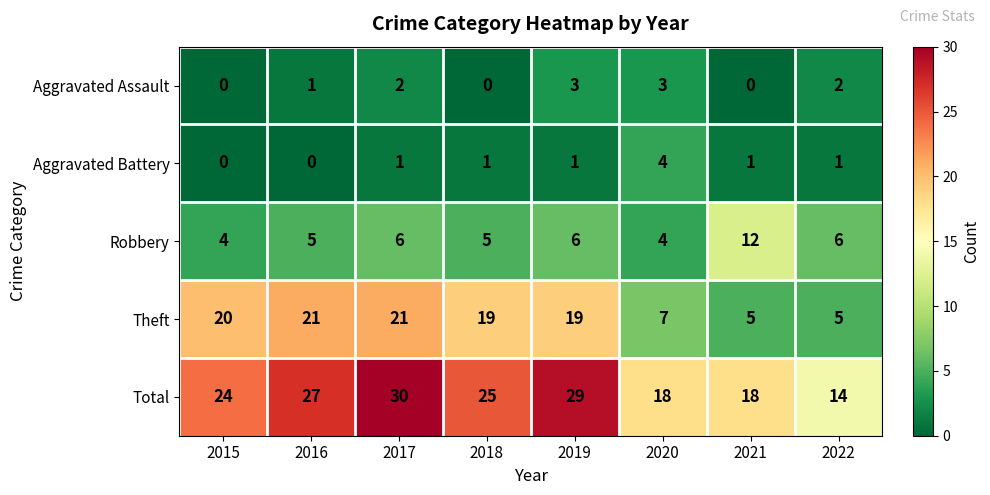

What is the maximum value shown in the chart?

30